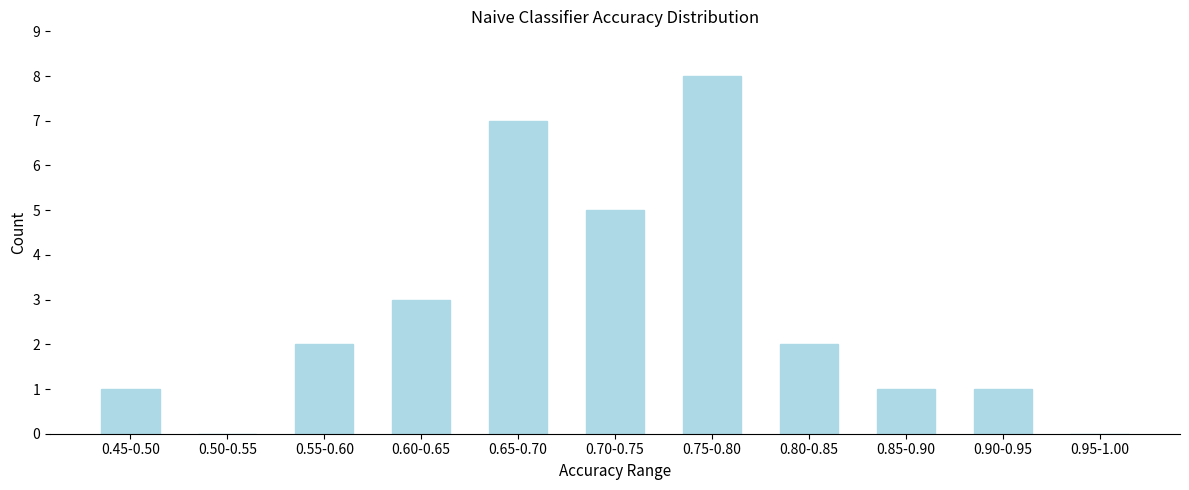

Reading left to right, list all the values displayed in this chart.

0.45-0.50=1	0.50-0.55=0	0.55-0.60=2	0.60-0.65=3	0.65-0.70=7	0.70-0.75=5	0.75-0.80=8	0.80-0.85=2	0.85-0.90=1	0.90-0.95=1	0.95-1.00=0